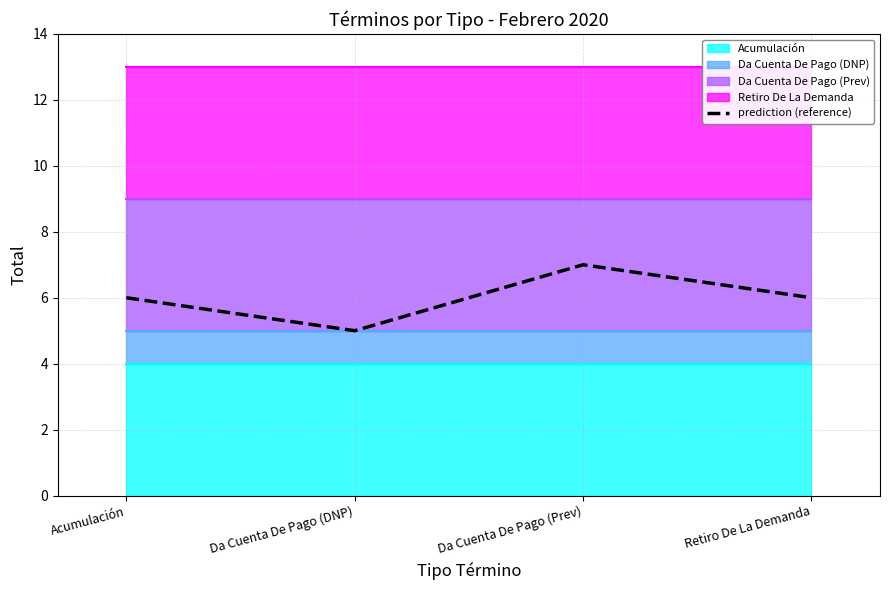

At which category does the data reach its first local peak?

Da Cuenta De Pago (Prev)